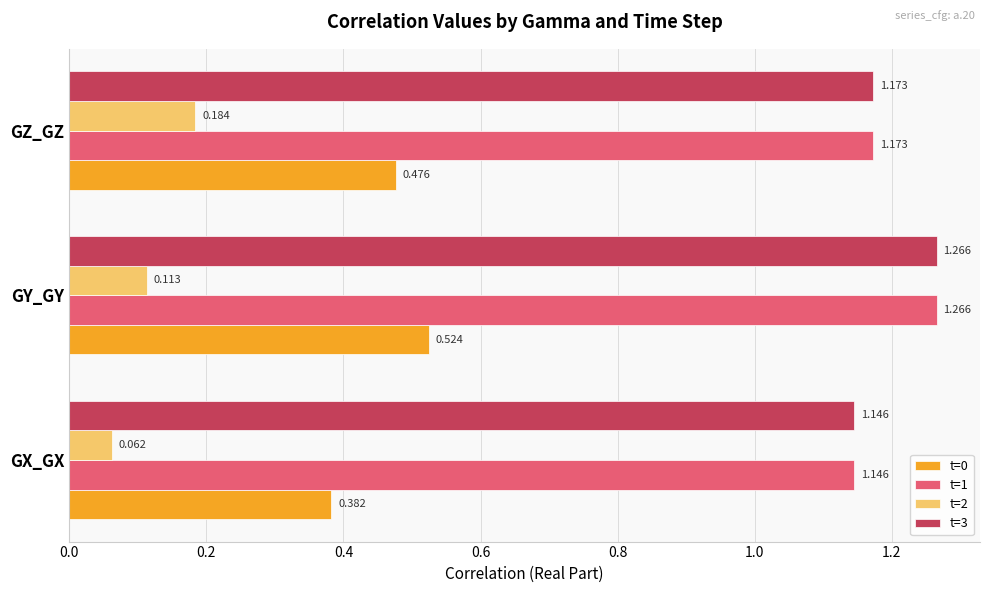

Which category has the lowest value in the t=2 series?

GX_GX